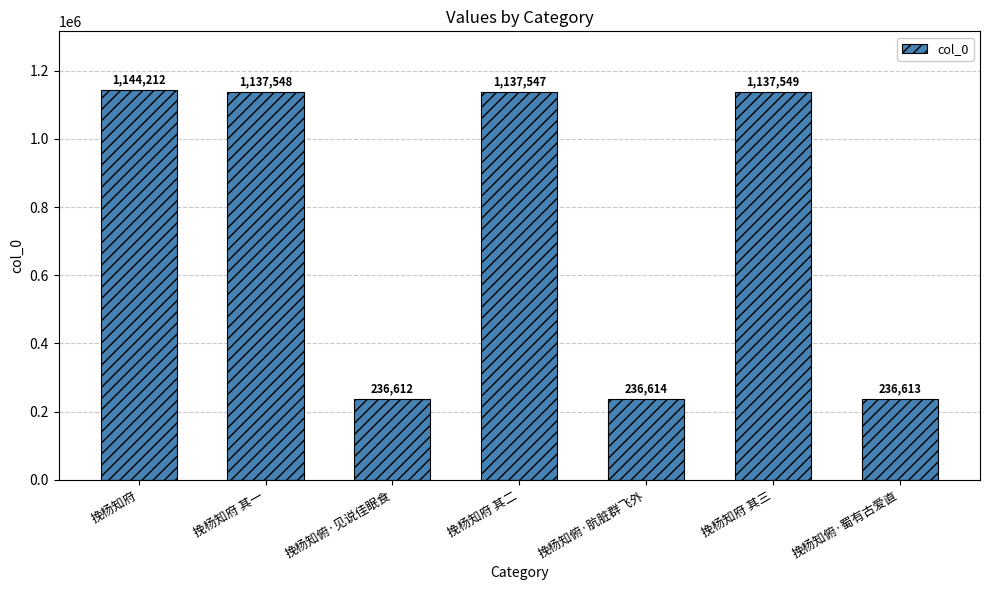

How many bars are there in total?

7